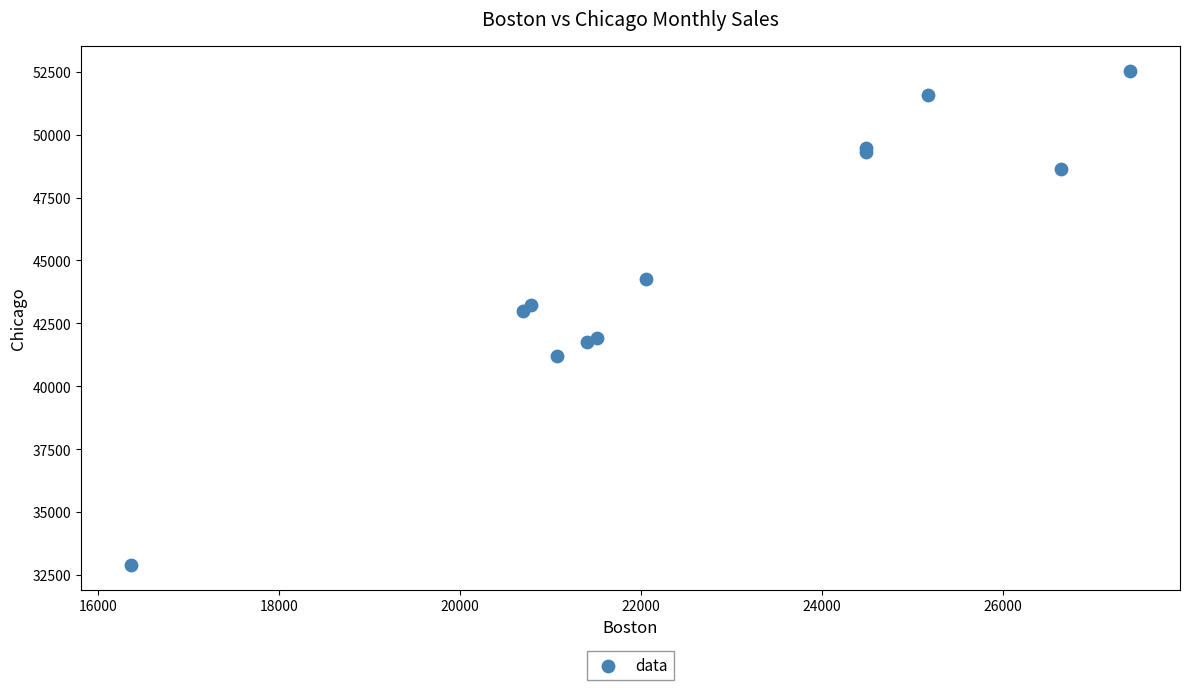

What Y value in the scatter plot is closest to 42718?

42978.7